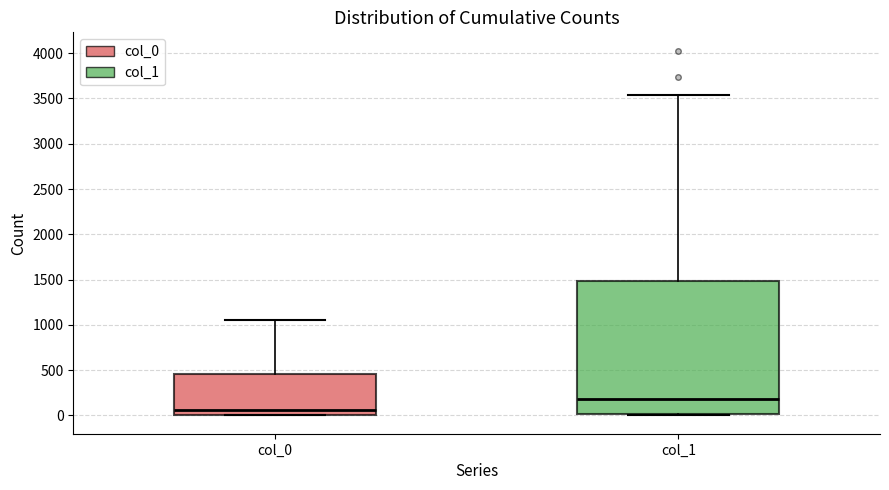

Where is the upper edge of the box for col_1 on the y-axis? The values are not printed on the chart, so give them approximately, as read against the axis.

1500